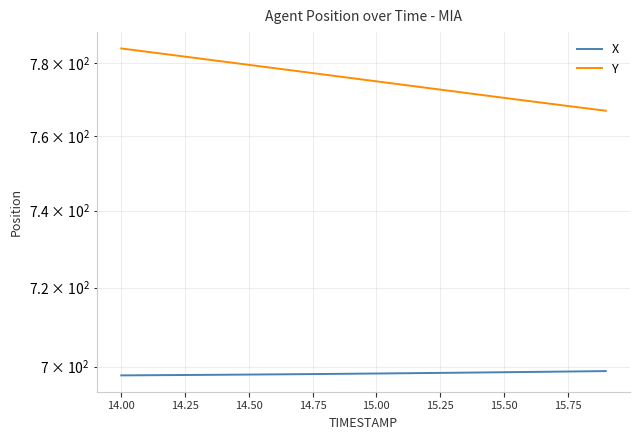

What is the label of the 18th point from the right?

14.25